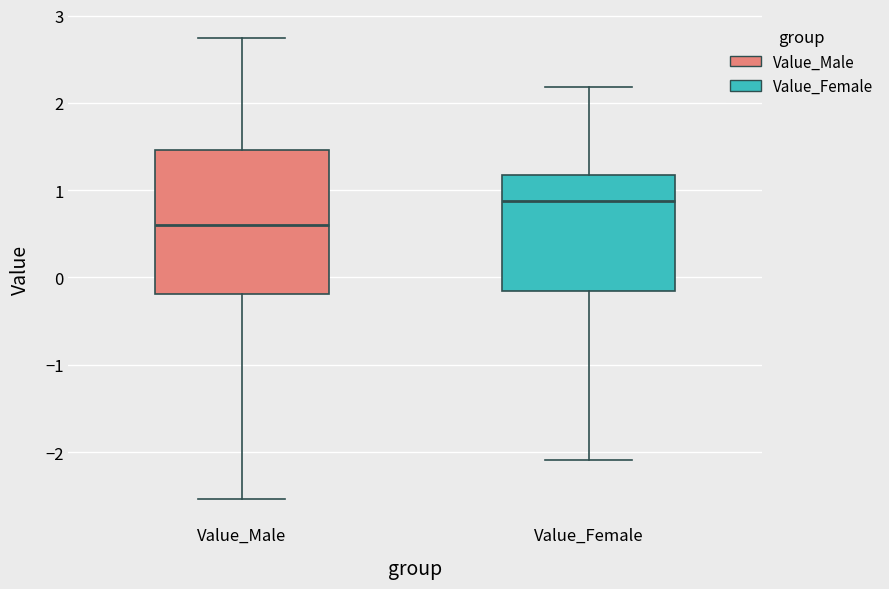

Comparing the boxes themselves (not the whiskers), which one is the tallest?

Value_Male